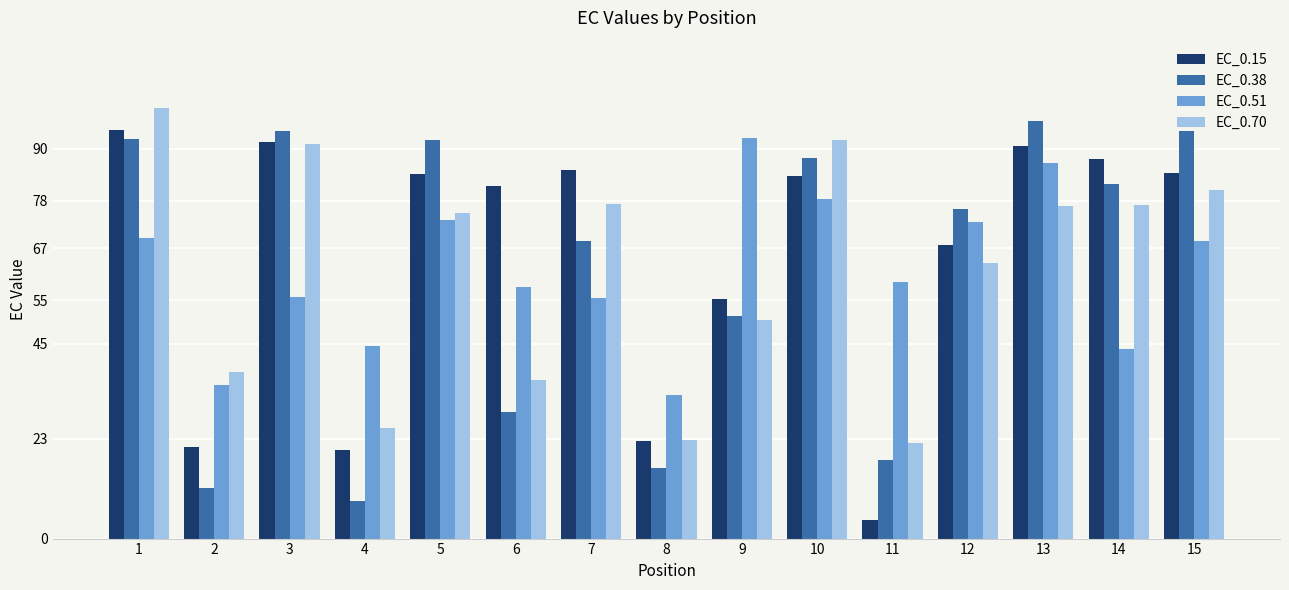

What is the sum of the EC_0.70 values at 7 and 12?

141.0